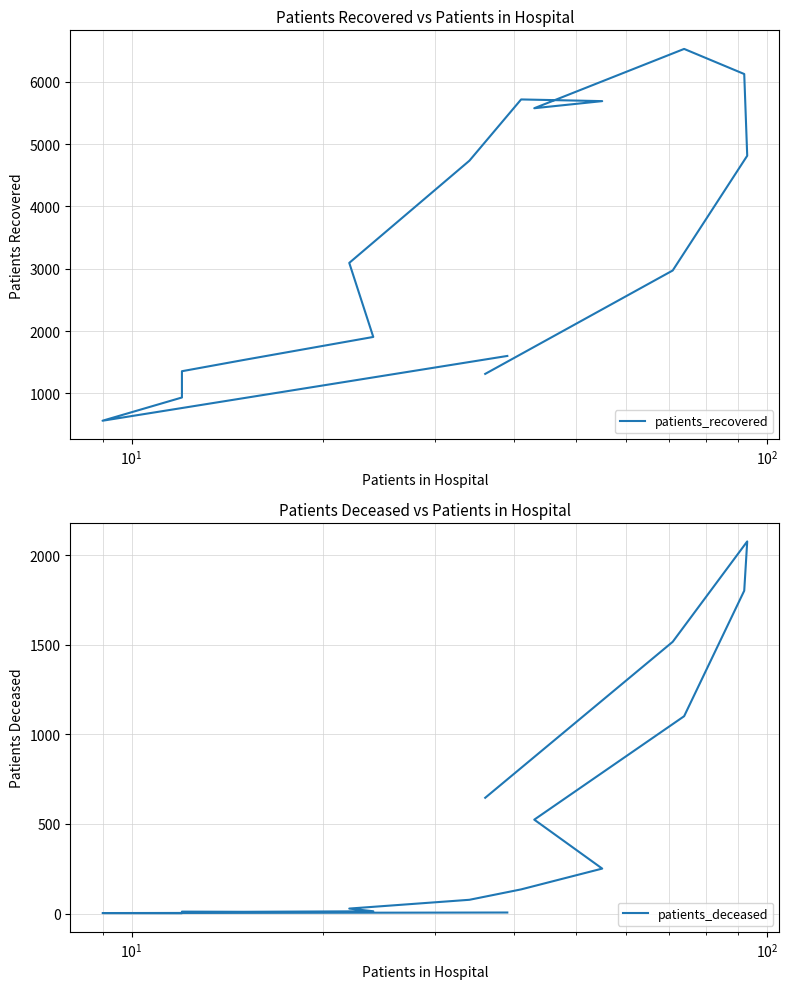

What is the average value of the patients_recovered series?

3404